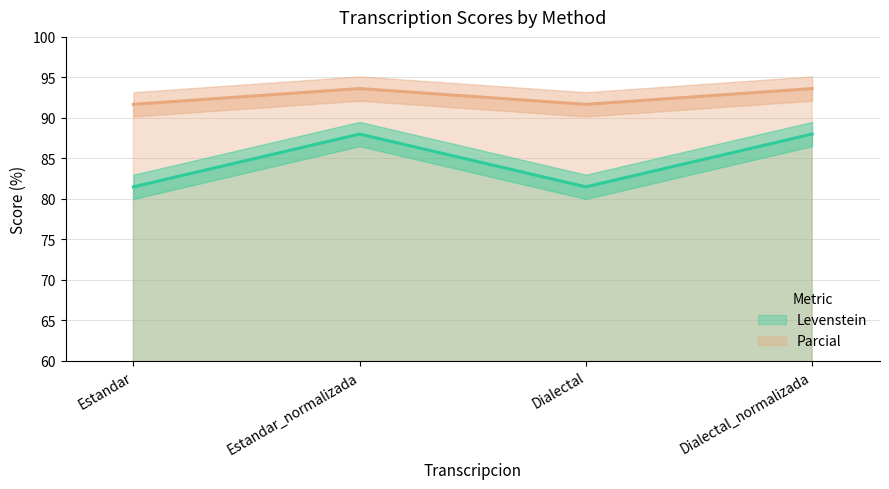

What is the difference between the maximum and minimum values in the Levenstein series?

6.5